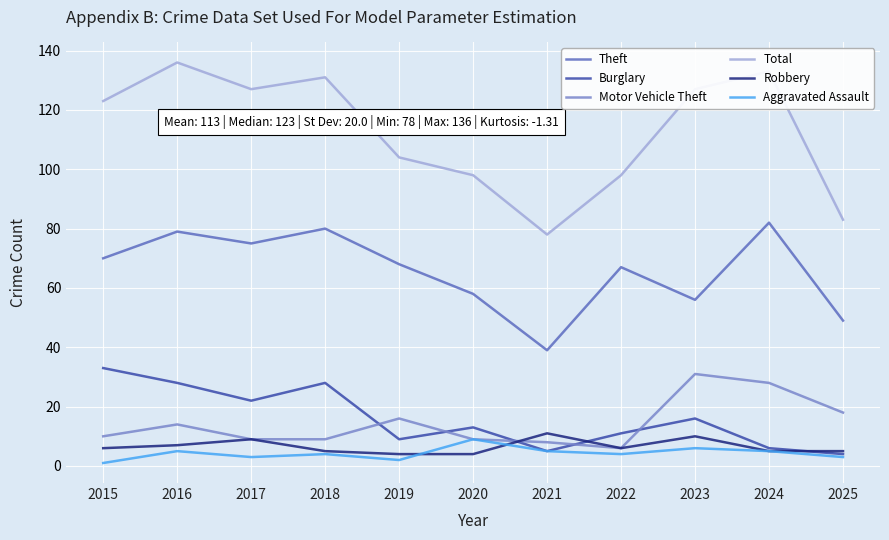

What is the spread (max minus min) of values at 2020?

94